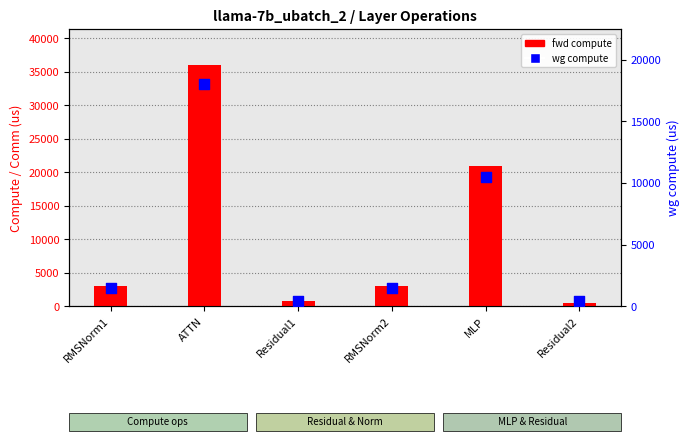

At which category is the sum across all series the highest?

ATTN